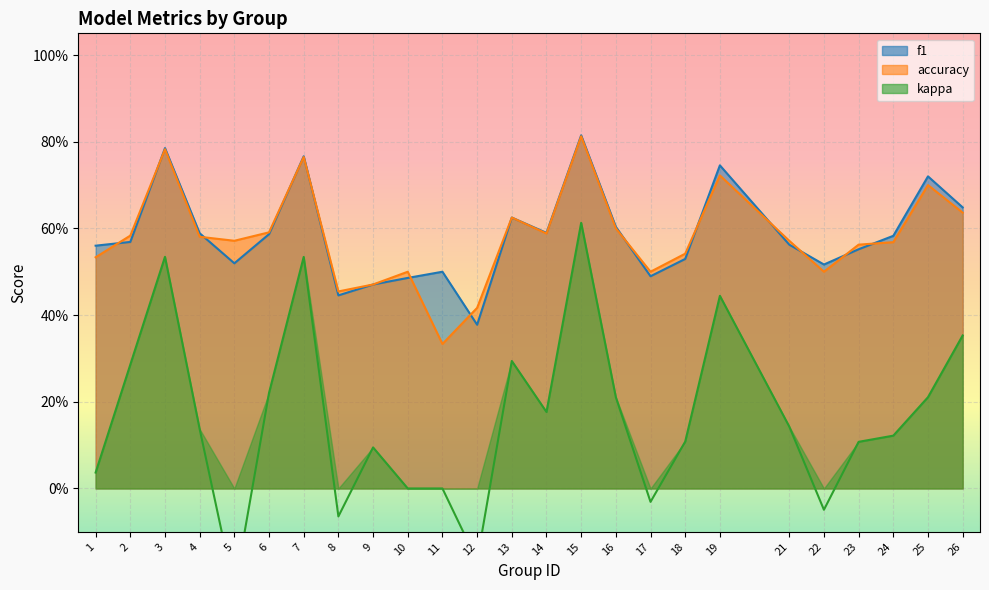

What is the minimum value for f1?

0.4